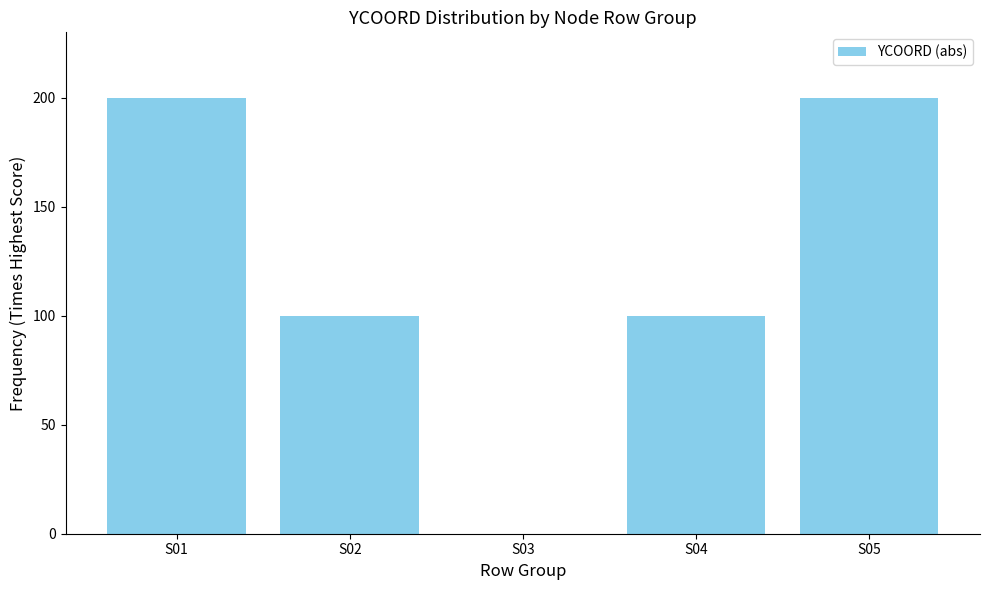

How many values are between 100 and 200?

4